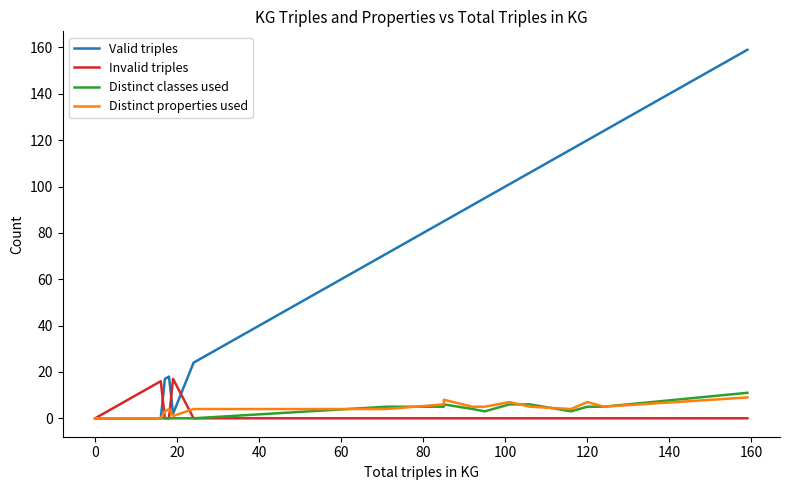

True or false: Distinct properties used has more than 1 points higher than both neighbors.

True